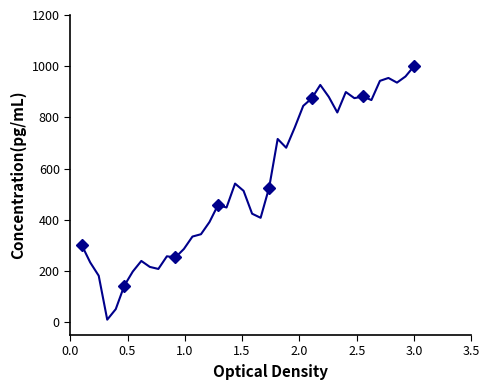

How many interior local valleys (lower than both neighbors) does the data have?

10